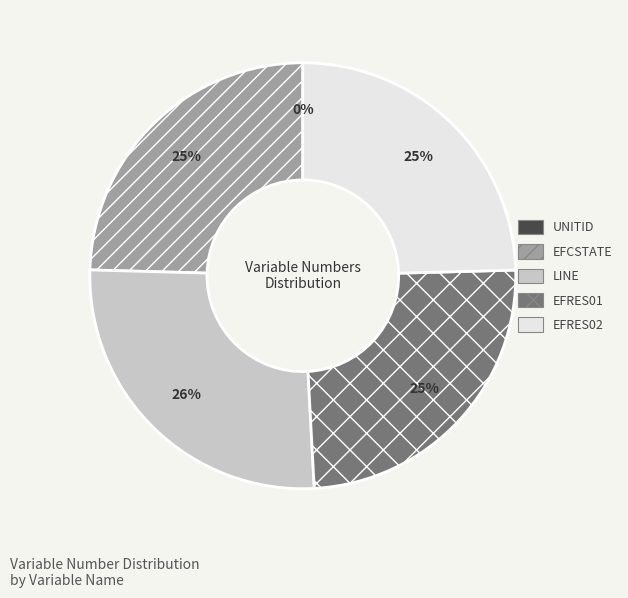

What is the largest slice in the pie chart?

LINE